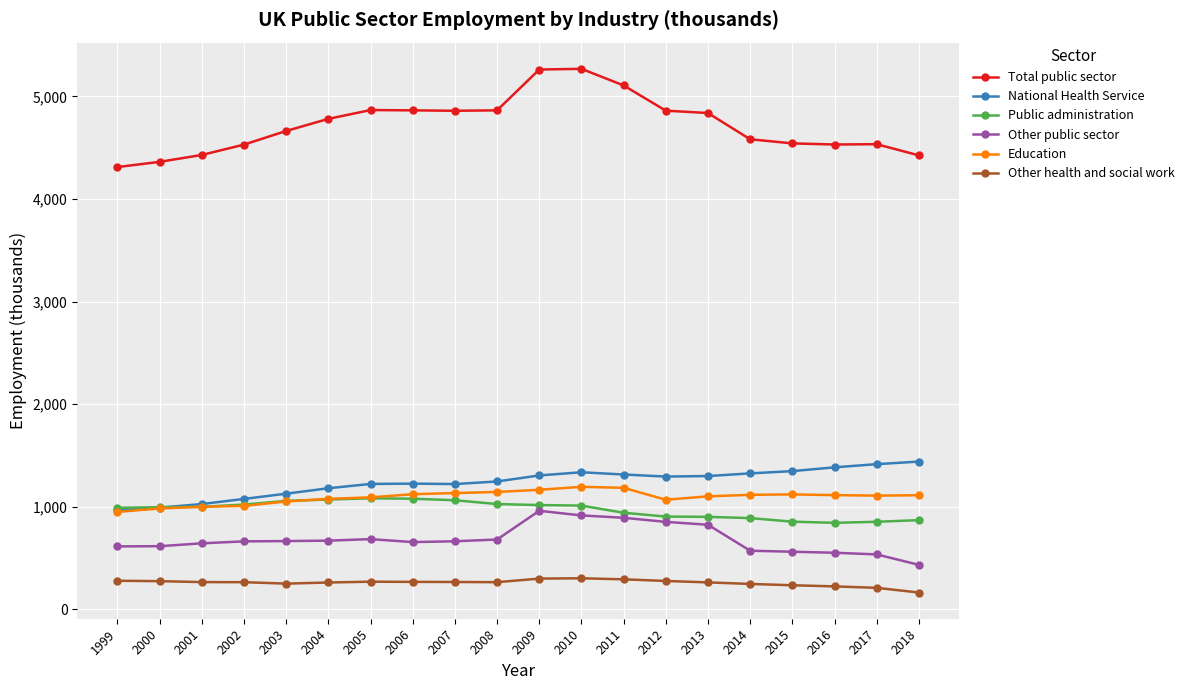

True or false: Other health and social work and Other public sector cross at least once.

False